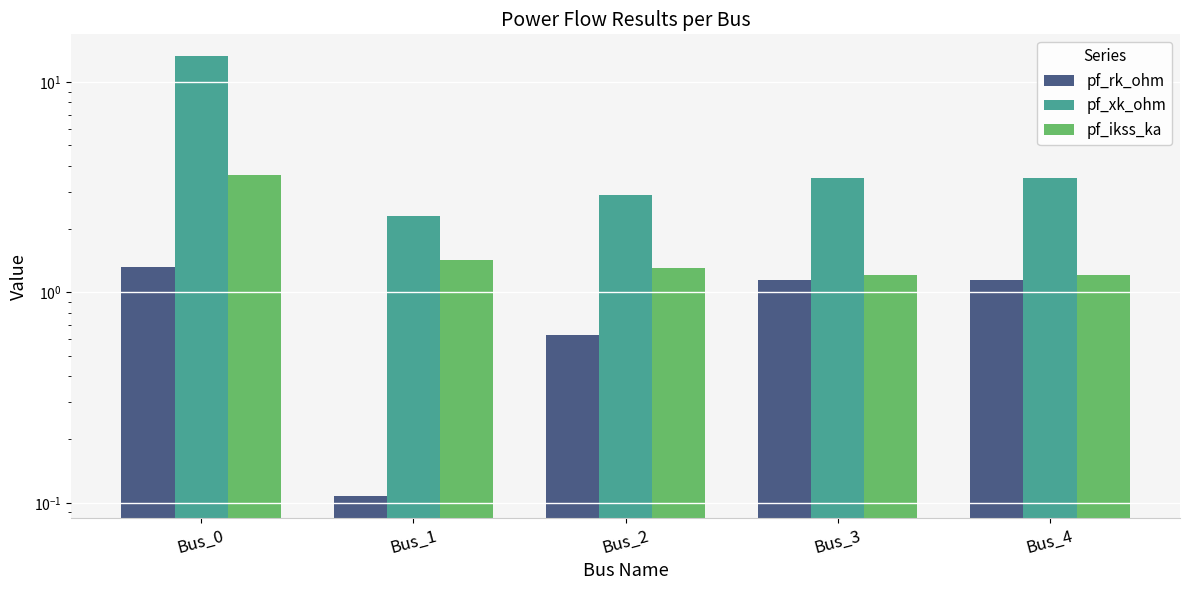

Which category has the lowest value across all series?

Bus_1